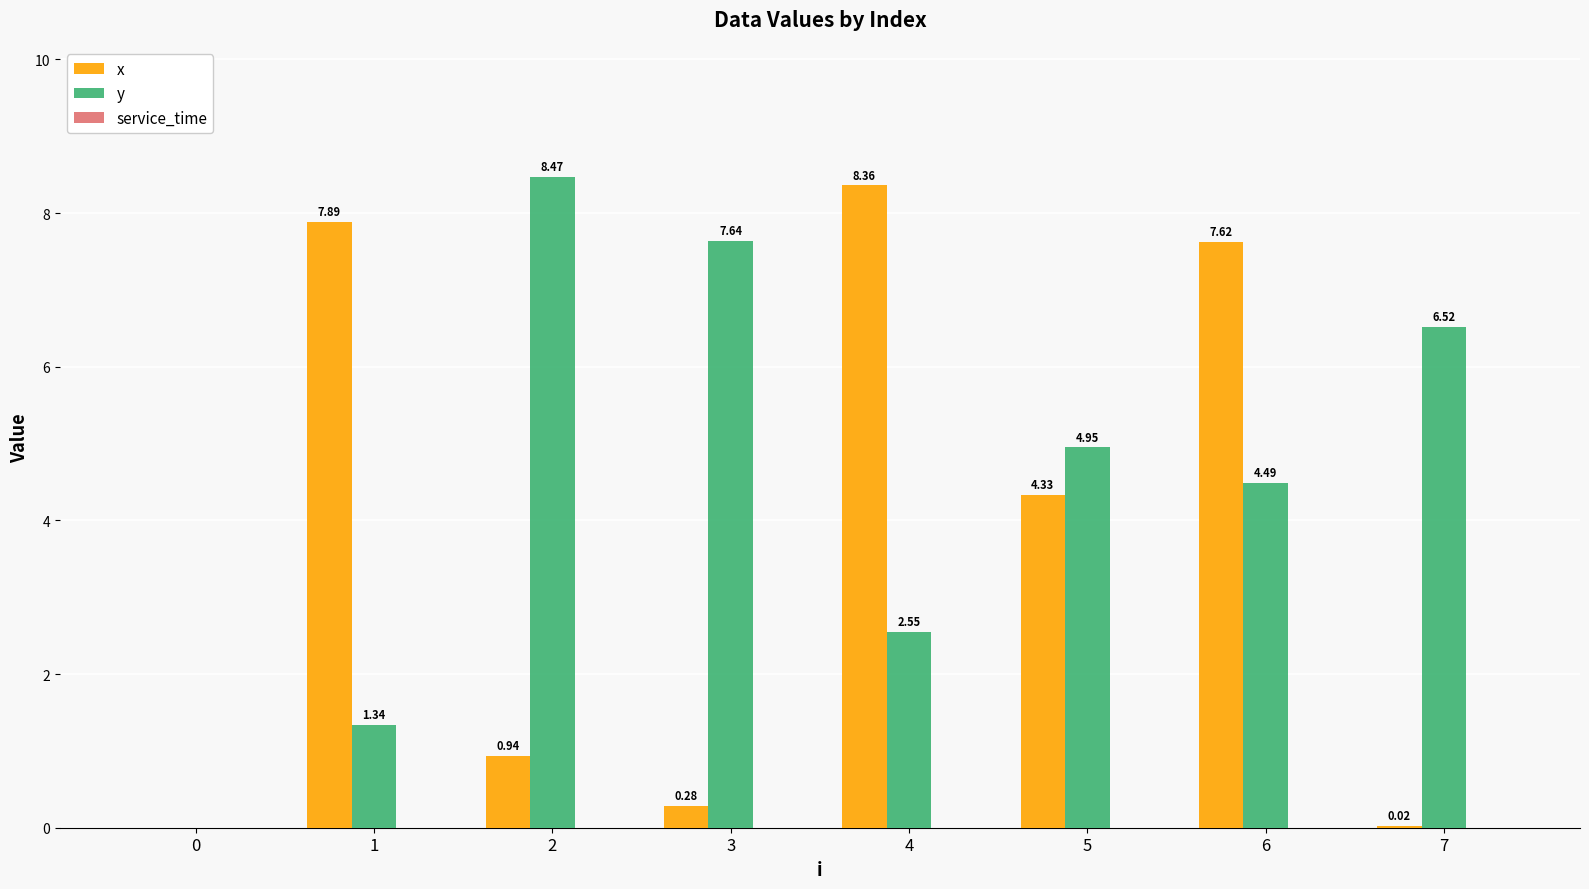

What is the sum of the y values at 2 and 4?

11.0